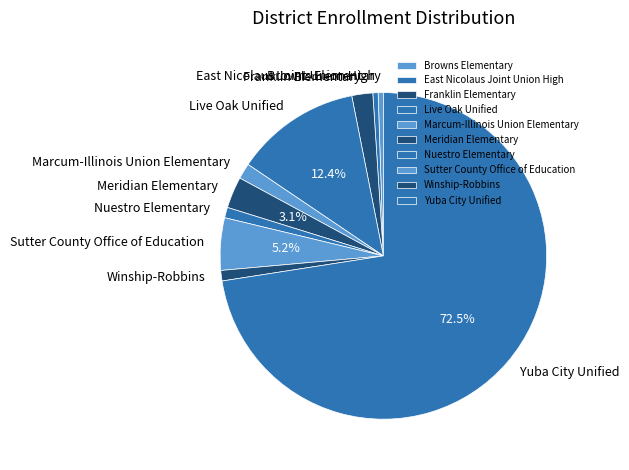

Is there any slice that represents more than half of the pie?

Yes